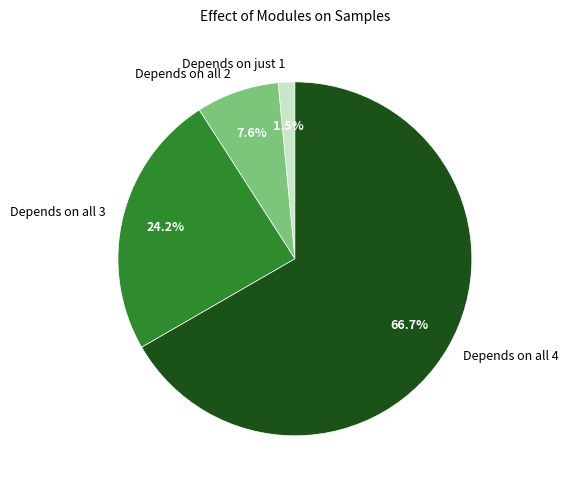

Which has a higher value, Depends on all 3 or Depends on all 4?

Depends on all 4